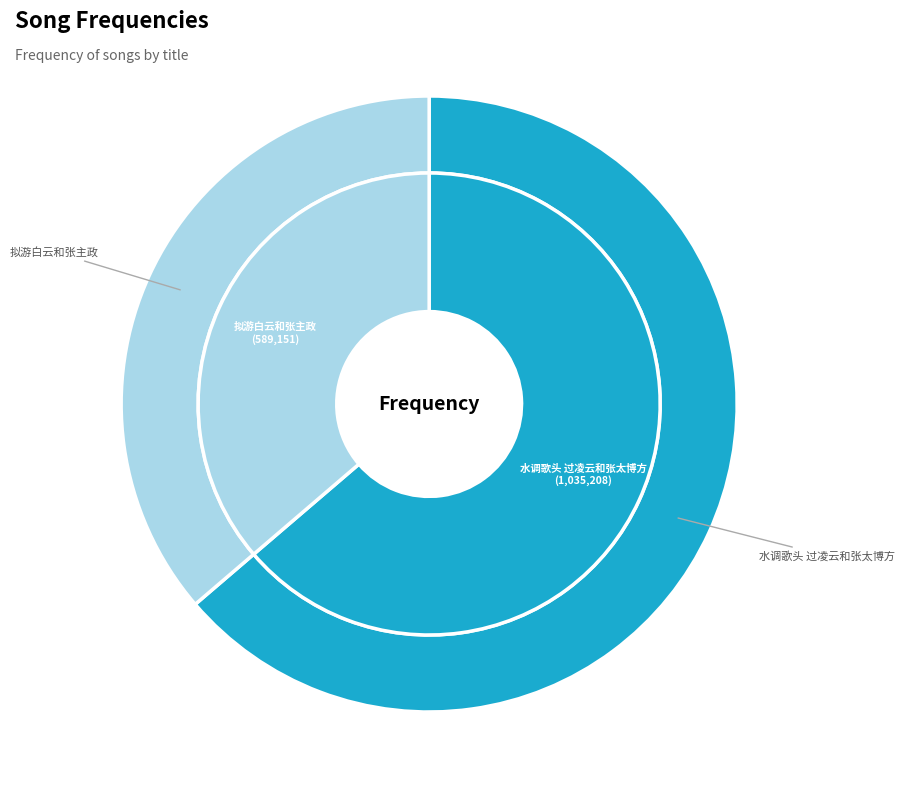

Rank the categories by value from highest to lowest.

水调歌头 过凌云和张太博方, 拟游白云和张主政